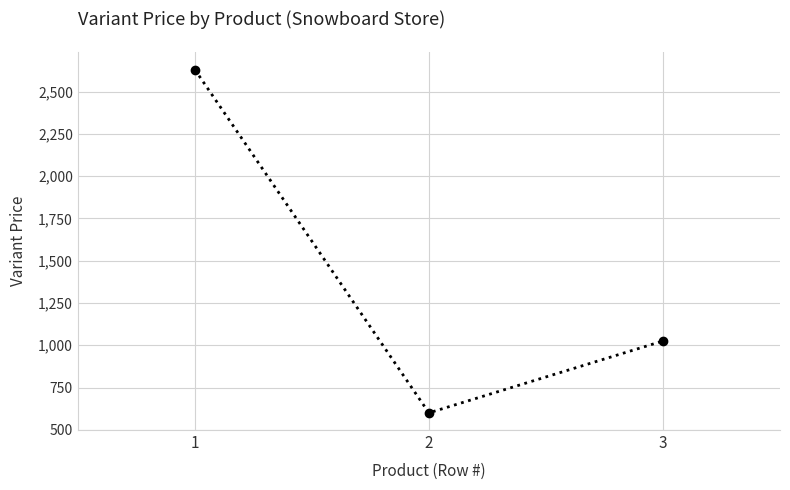

True or false: the data shows 3931.4 at 1.

False